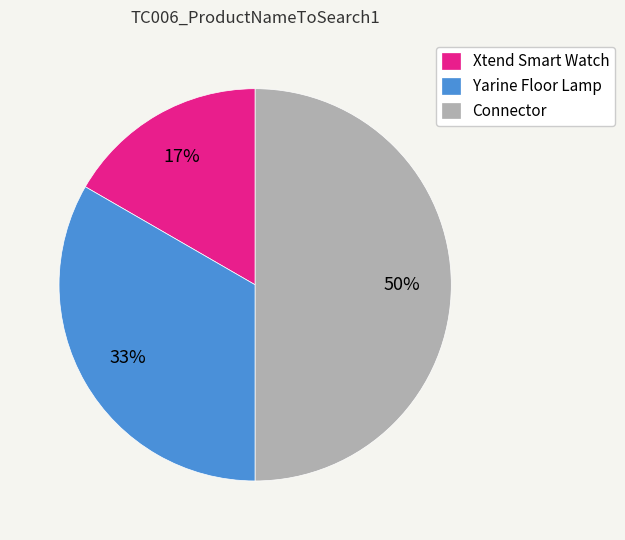

To the nearest percent, what percentage of the pie is Yarine Floor Lamp?

33%